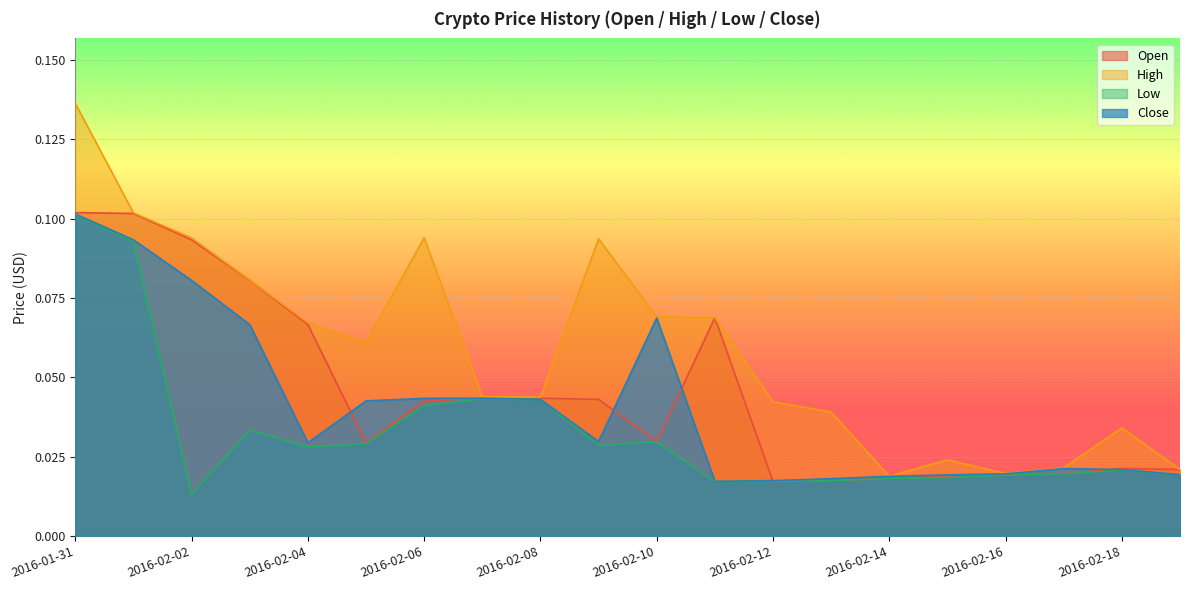

At which label does Open reach its peak?

2016-01-31